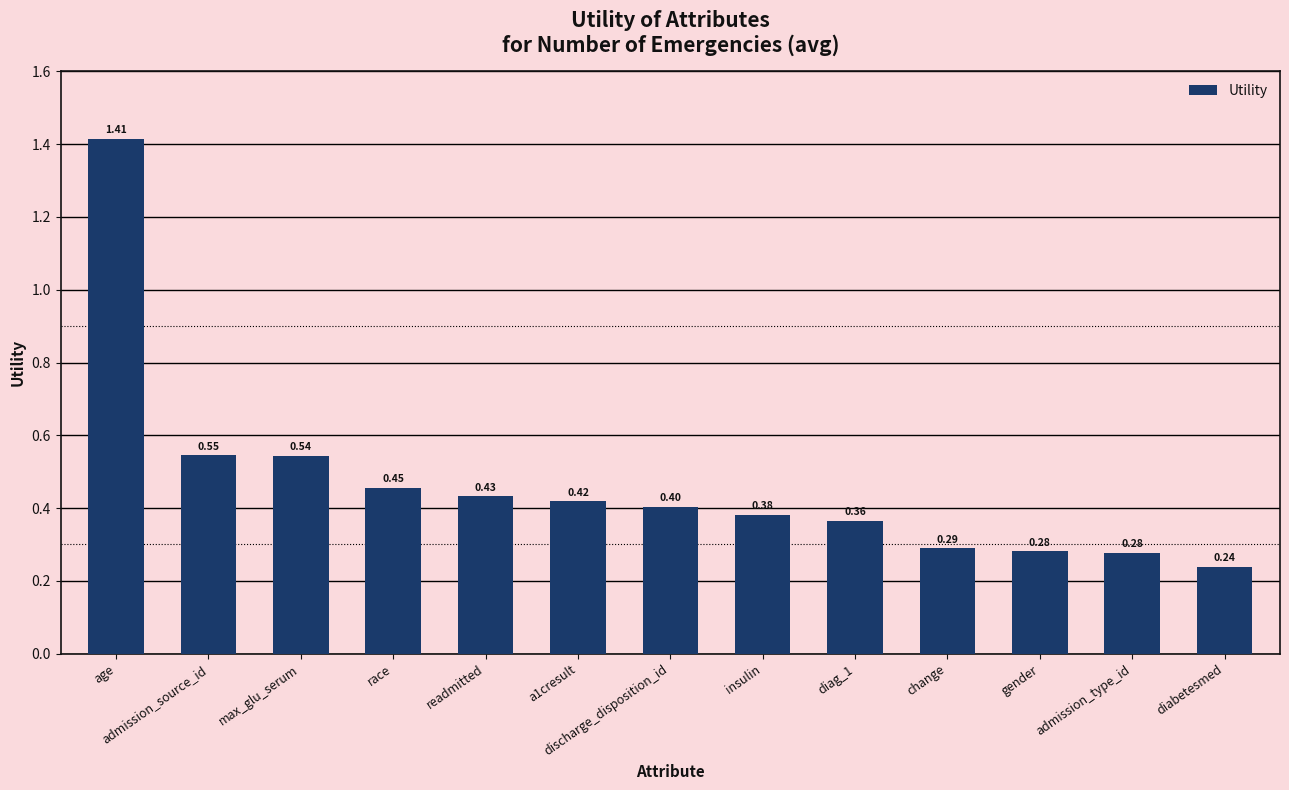

What is the sum of the values at diabetesmed and discharge_disposition_id?

0.6